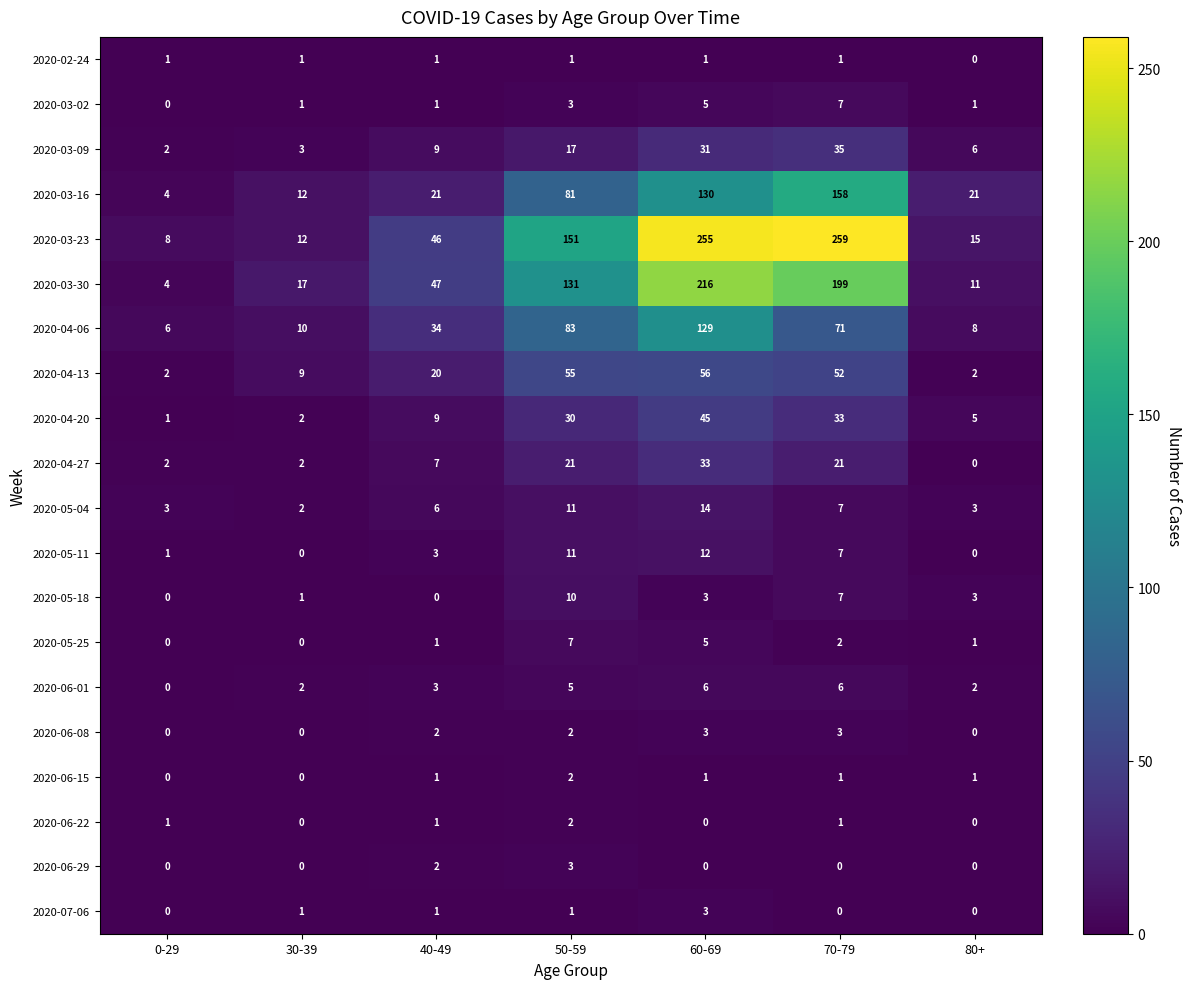

Which category has the highest value in the 2020-07-06 series?

60-69